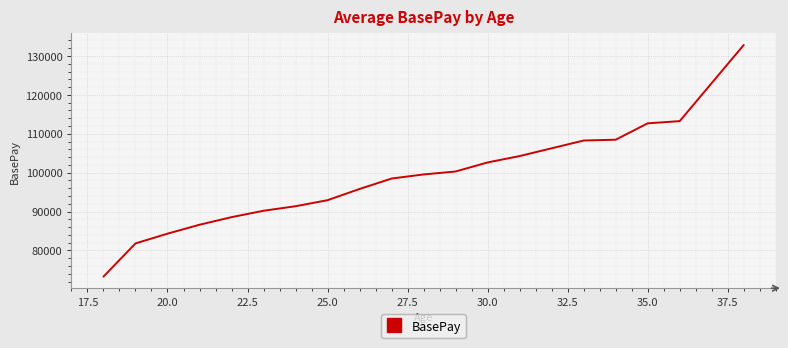

What is the maximum value shown in the chart?

132823.0